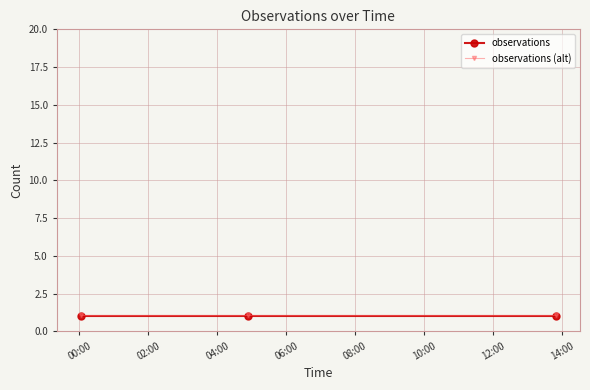

What is the value of the observations point at the 2nd from the left?

1.0